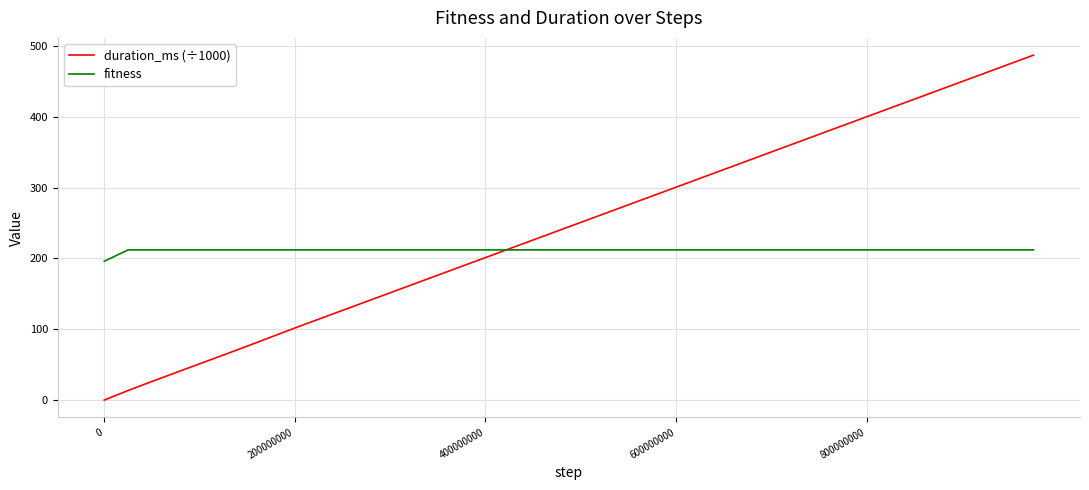

Which series has the largest range (max minus min)?

duration_ms (÷1000)